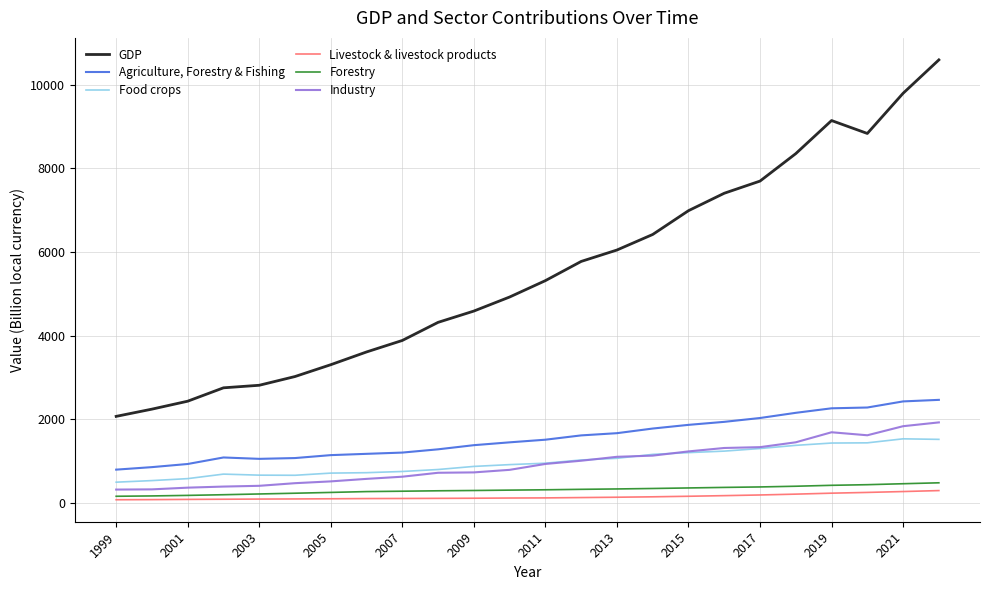

Which series has the widest spread of values?

GDP